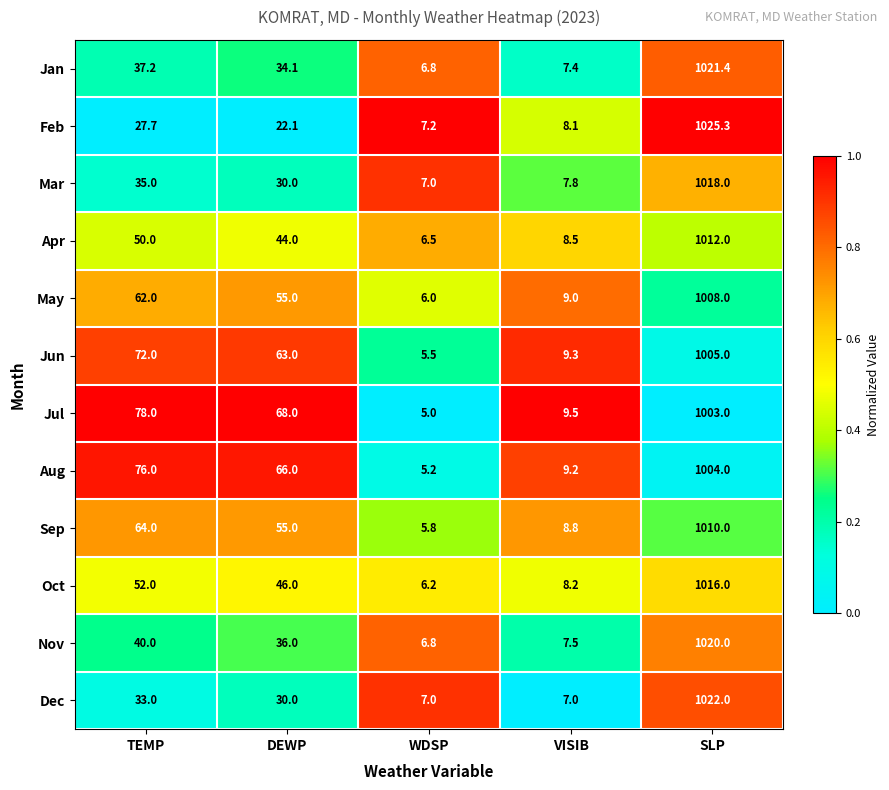

The Jan series shows 7.4 at VISIB. True or false?

True